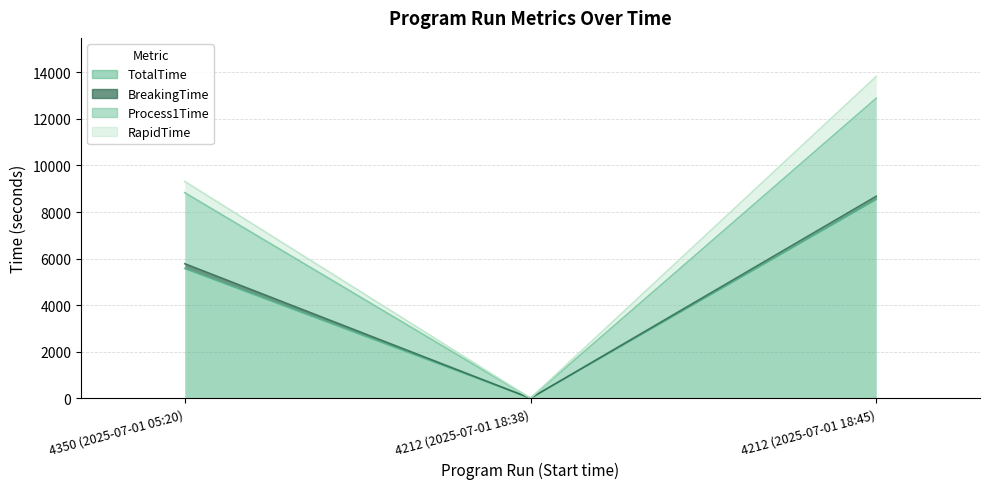

The TotalTime series shows 0 at 4212 (2025-07-01 18:38). True or false?

True